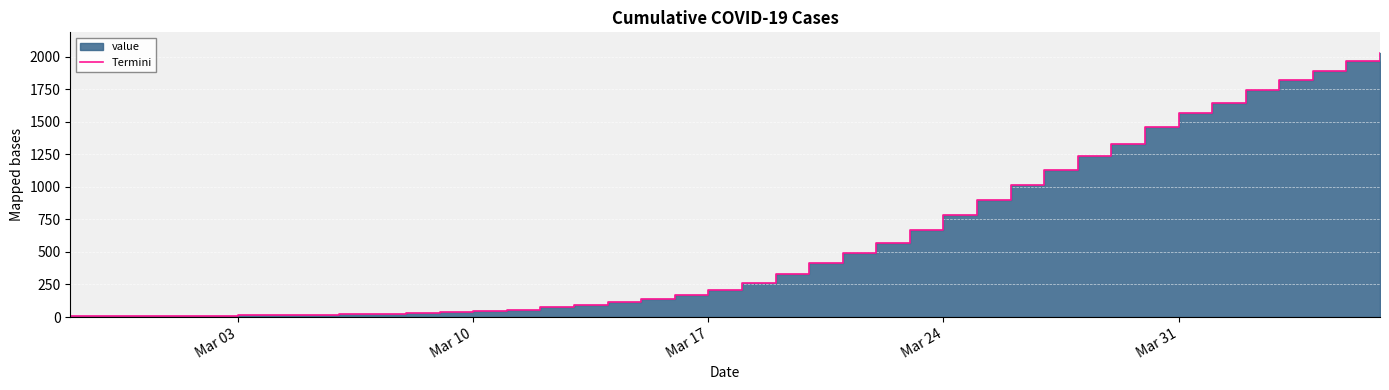

Is it true that the value at Mar 24 is 19?

False